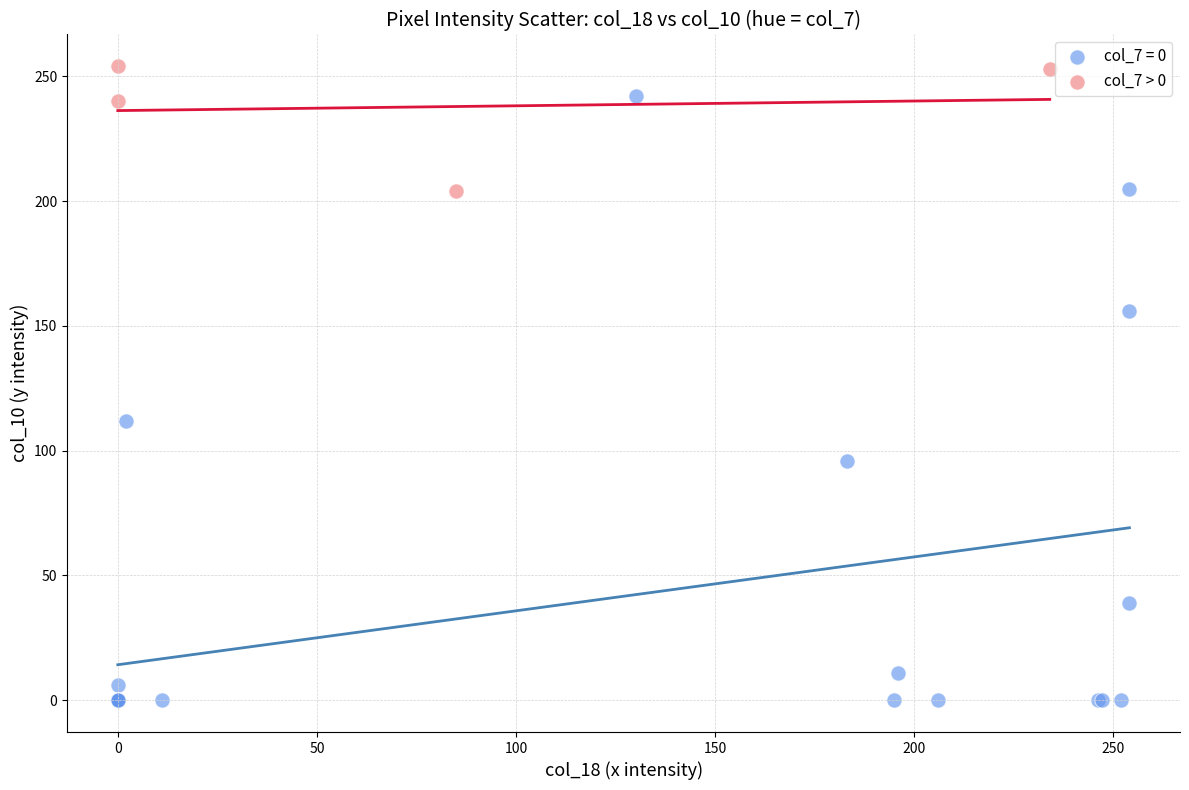

Which series has the largest Y range (max minus min)?

col_7 = 0